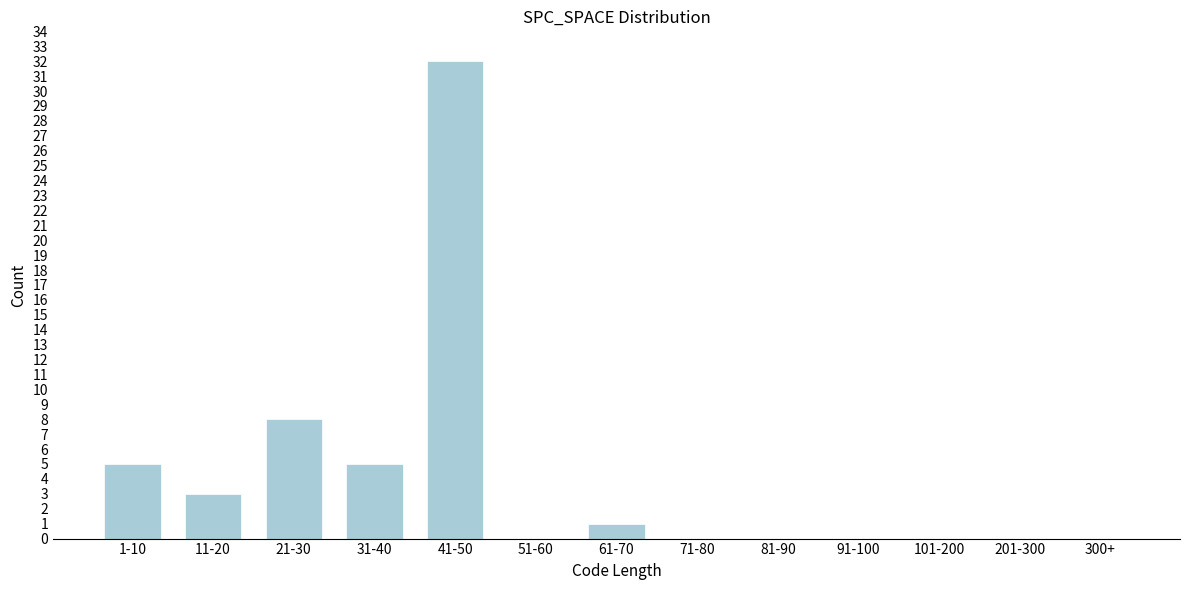

Reading left to right, what are all the values shown in this chart?

1-10=5	11-20=3	21-30=8	31-40=5	41-50=32	51-60=0	61-70=1	71-80=0	81-90=0	91-100=0	101-200=0	201-300=0	300+=0